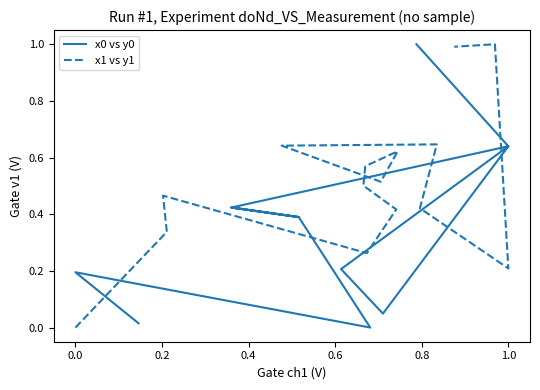

Which series ends up on top after the final intersection of x0 vs y0 and x1 vs y1?

x0 vs y0